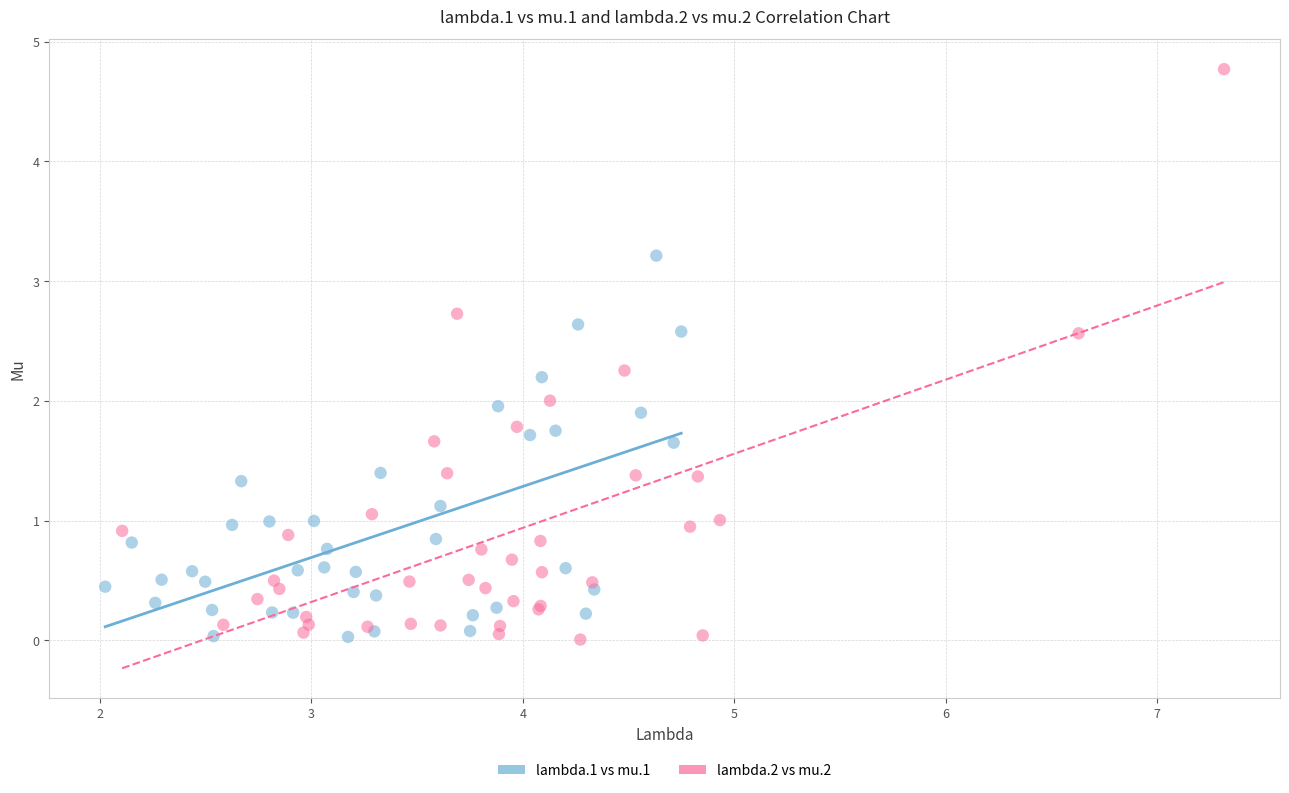

What are all the series names shown in the legend?

lambda.1 vs mu.1, lambda.2 vs mu.2